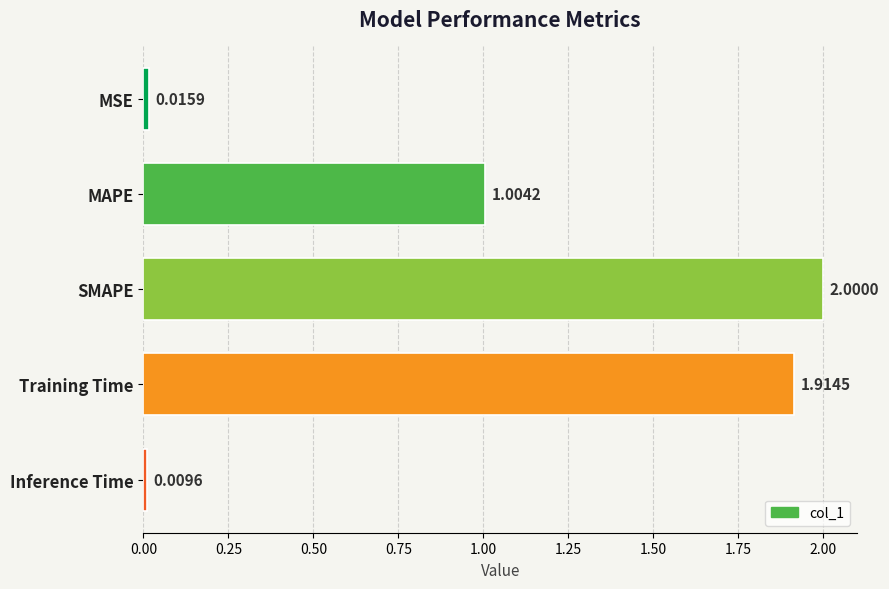

Where is the data nearest to the value 1?

MAPE